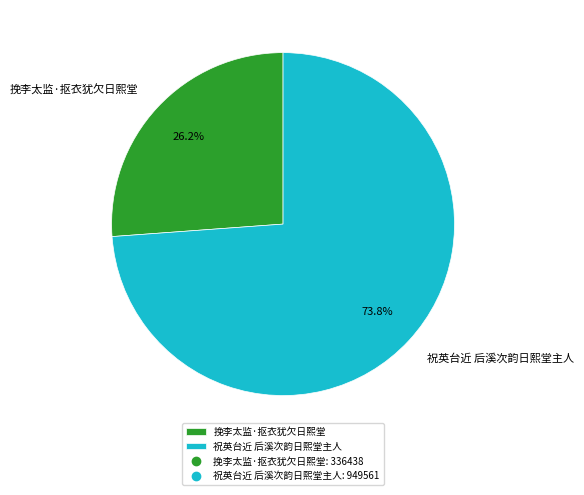

To the nearest percent, what is the combined percentage of 挽李太监·抠衣犹欠日熙堂 and 祝英台近 后溪次韵日熙堂主人?

100%